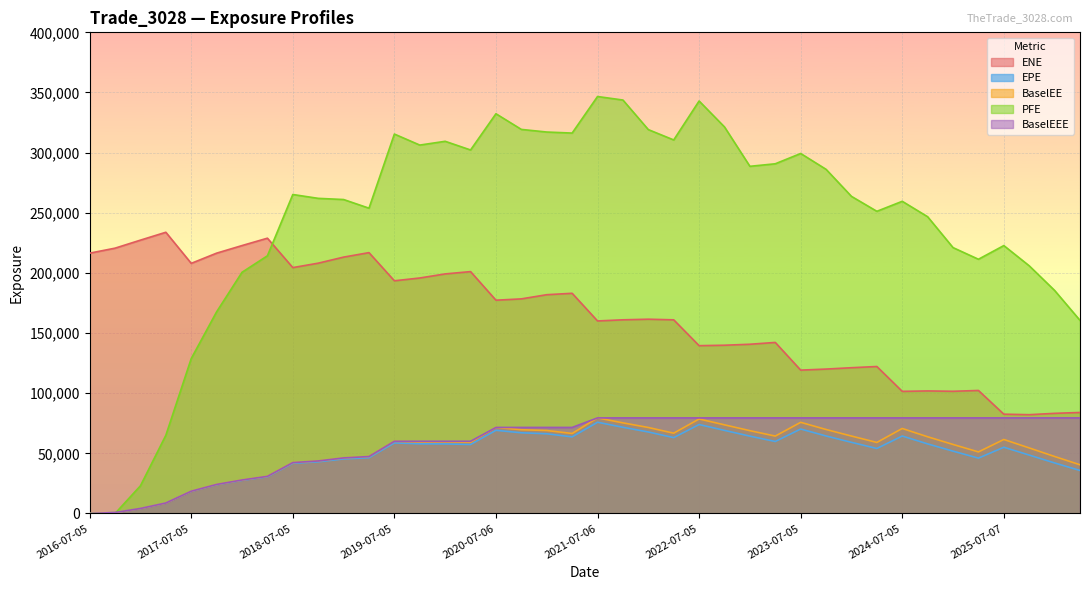

Does the chart display data point markers on the line(s)?

No